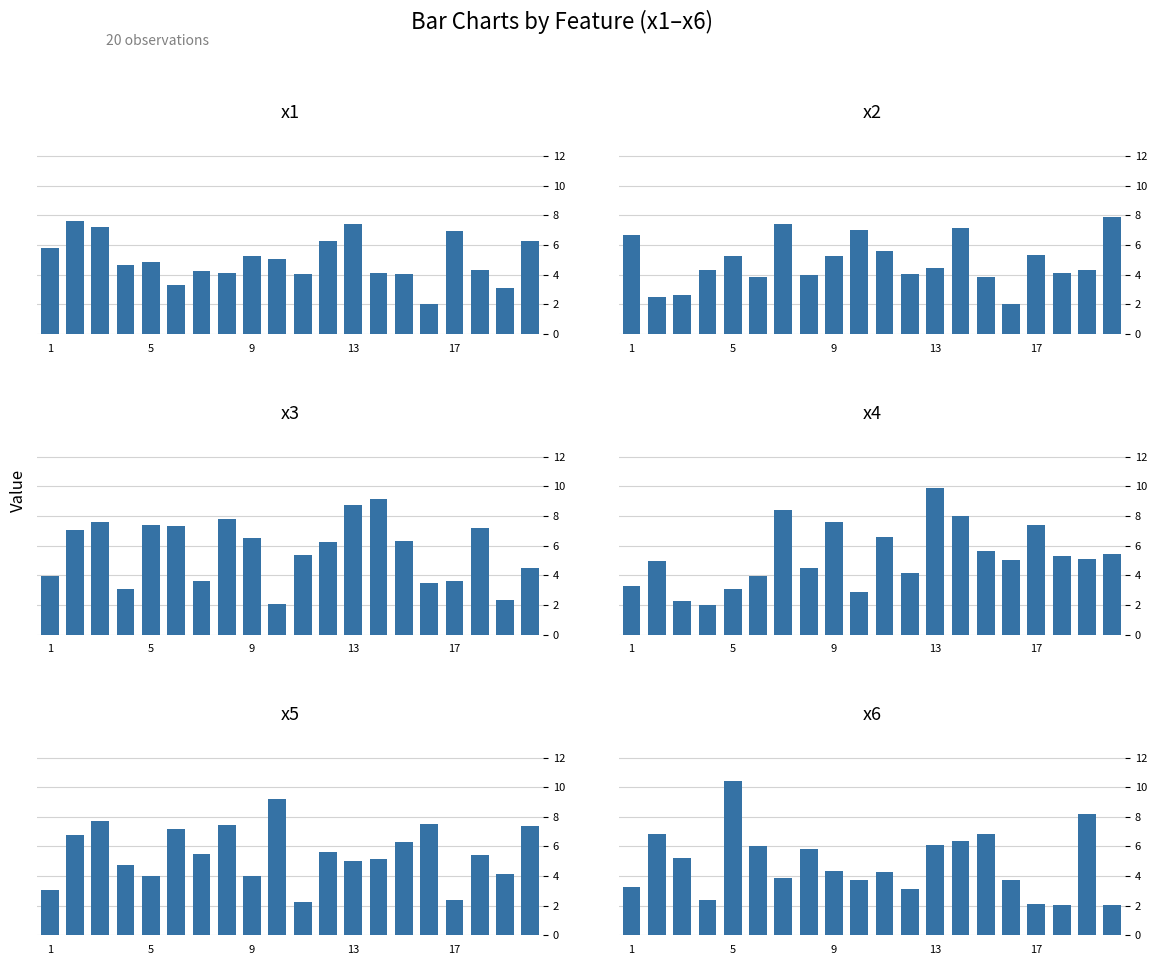

Rank the series by their maximum value, from highest to lowest.

x6, x4, x5, x3, x2, x1